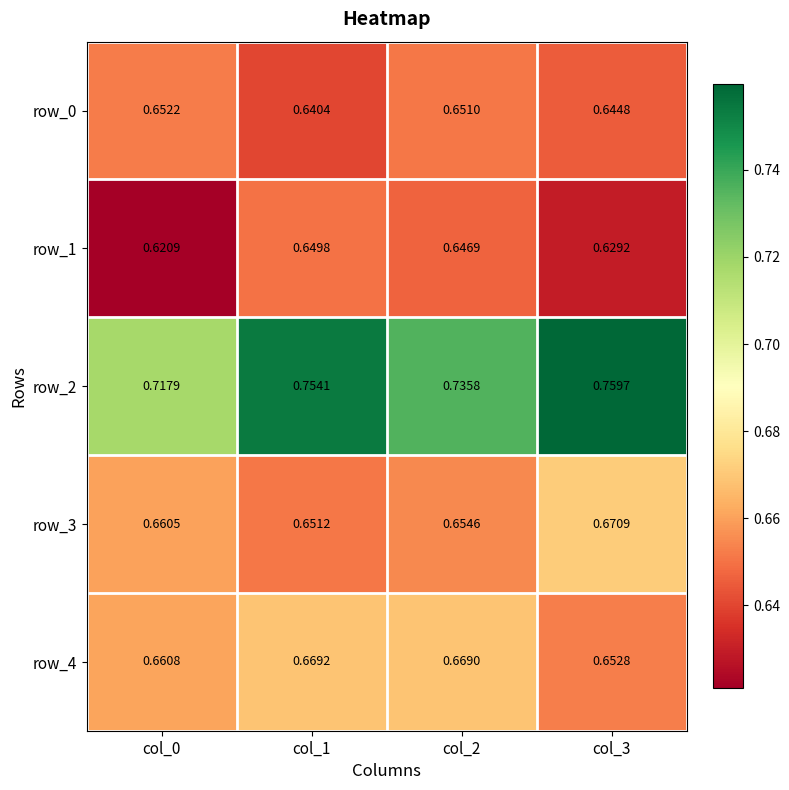

The value of row_2 at col_3 is 0.2. True or false?

False